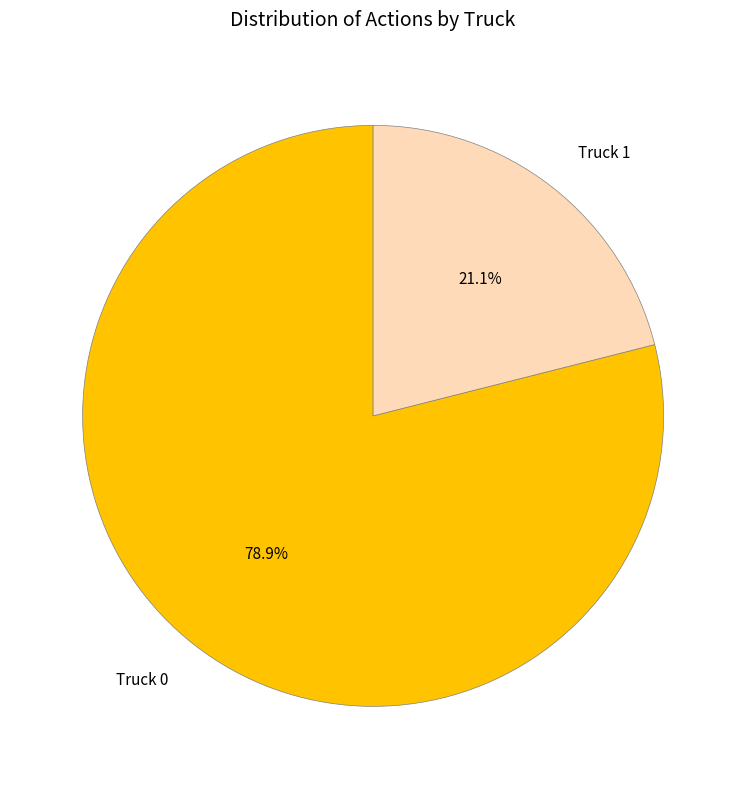

What is the smallest slice in the pie chart?

Truck 1